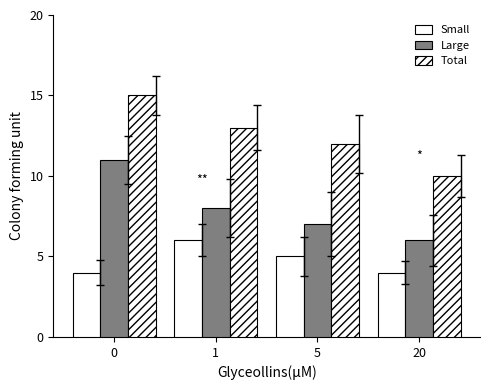

Which series has the largest total across all categories?

Total